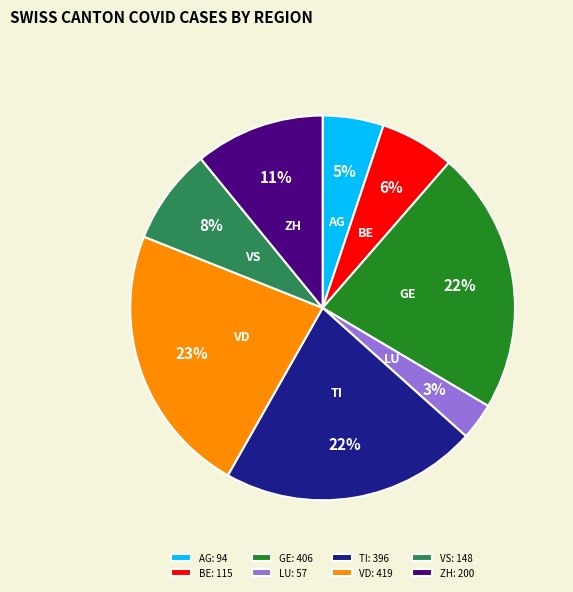

Is TI the majority of the pie?

No